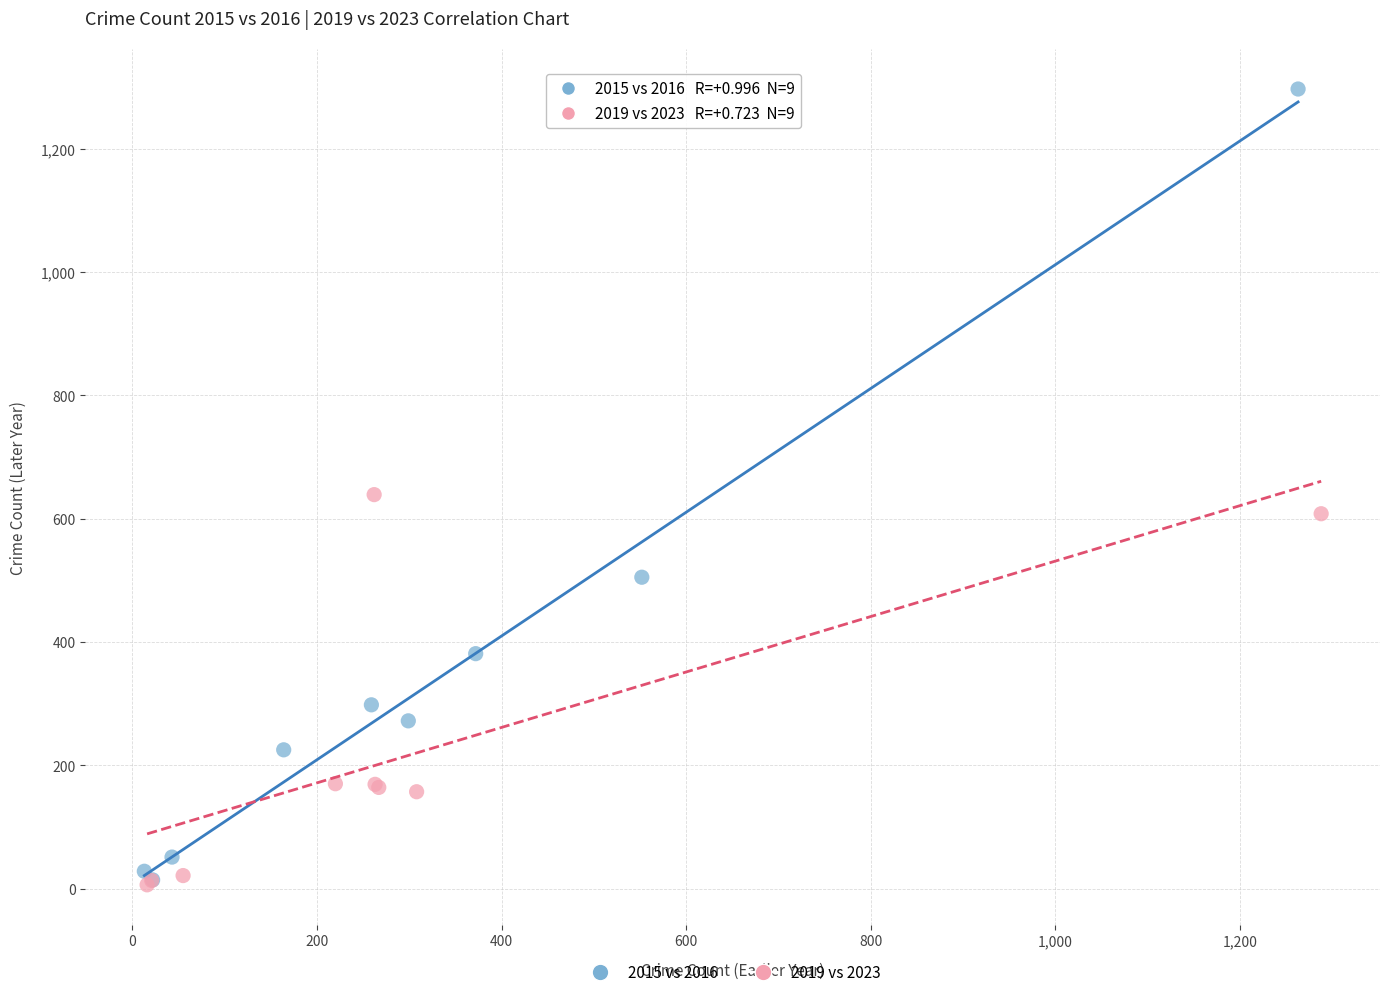

Which series contains the highest Y value?

2015 vs 2016